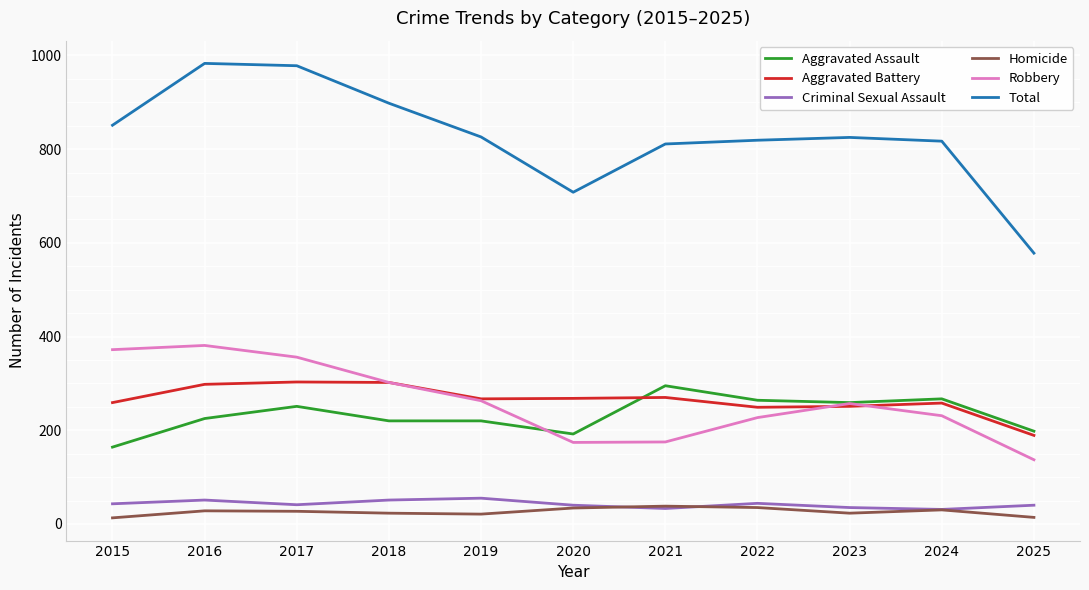

What is the sum of all Robbery values?

2875